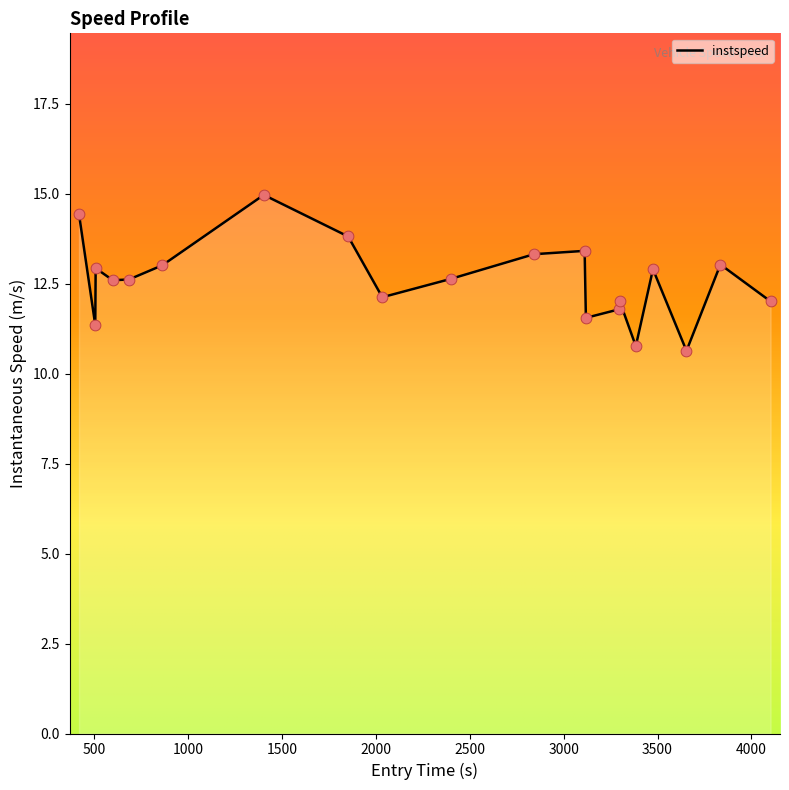

What is the difference between the maximum and minimum values?

4.3